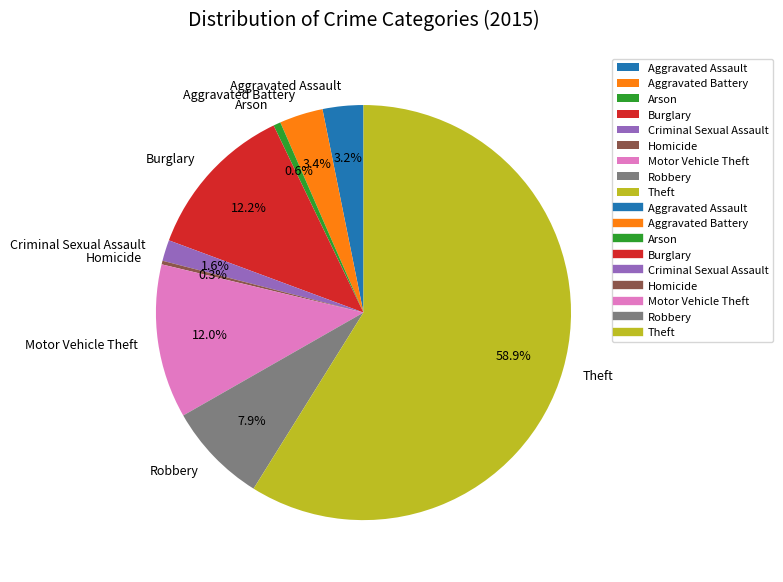

What percentage is the Criminal Sexual Assault slice, to the nearest percent?

2%